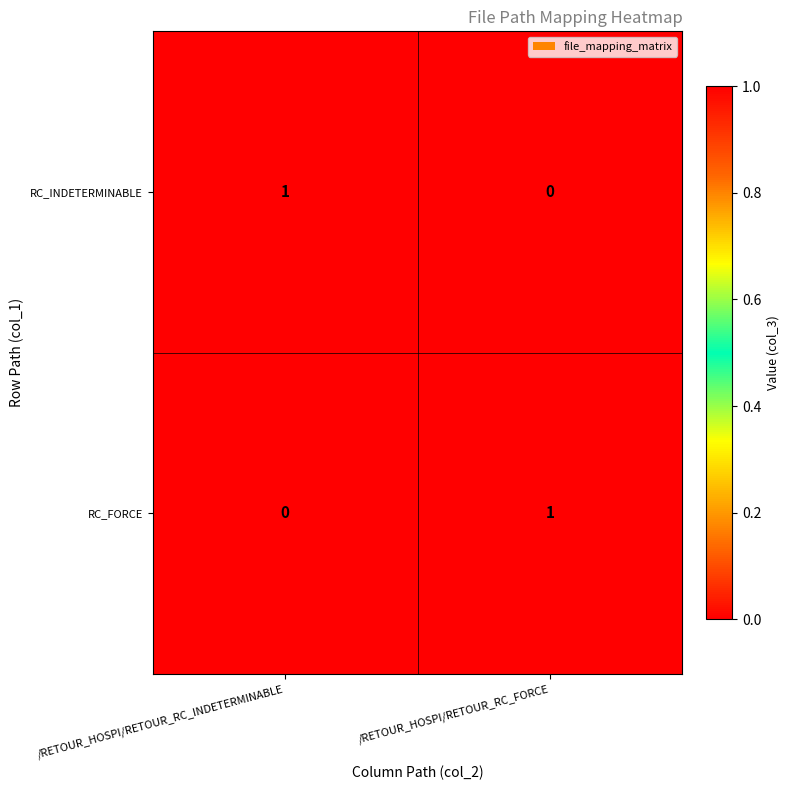

Where is RC_FORCE nearest to the value 0?

/RETOUR_HOSPI/RETOUR_RC_INDETERMINABLE